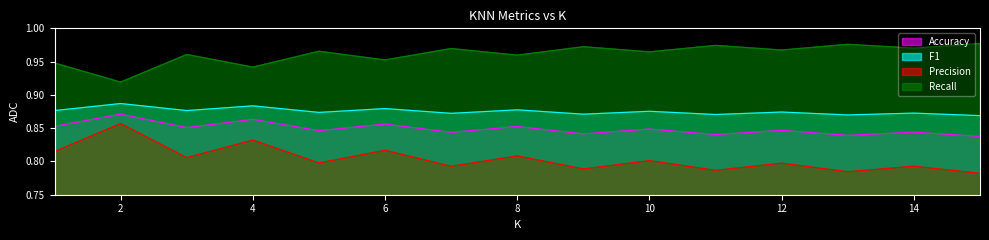

List the series in order of their peak value, highest first.

Recall, F1, Accuracy, Precision